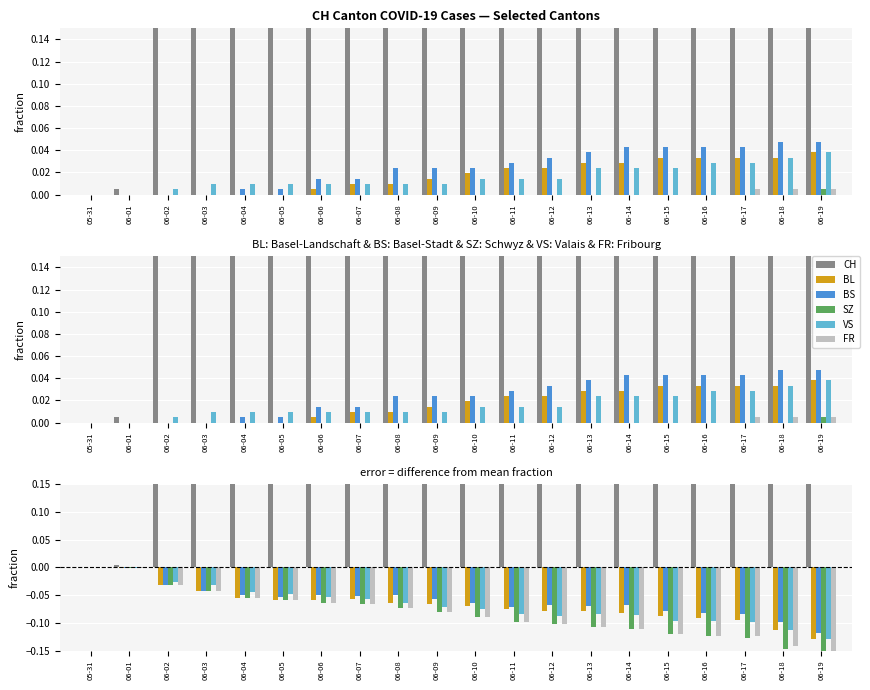

Reading left to right, extract all data points from this chart.

CH: 05-31=0.0	06-01=0.0	06-02=0.1	06-03=0.2	06-04=0.3	06-05=0.3	06-06=0.3	06-07=0.3	06-08=0.3	06-09=0.4	06-10=0.4	06-11=0.4	06-12=0.4	06-13=0.4	06-14=0.5	06-15=0.5	06-16=0.5	06-17=0.5	06-18=0.6	06-19=0.7
BL: 05-31=0.0	06-01=-0.0	06-02=-0.0	06-03=-0.0	06-04=-0.1	06-05=-0.1	06-06=-0.1	06-07=-0.1	06-08=-0.1	06-09=-0.1	06-10=-0.1	06-11=-0.1	06-12=-0.1	06-13=-0.1	06-14=-0.1	06-15=-0.1	06-16=-0.1	06-17=-0.1	06-18=-0.1	06-19=-0.1
BS: 05-31=0.0	06-01=-0.0	06-02=-0.0	06-03=-0.0	06-04=-0.1	06-05=-0.1	06-06=-0.0	06-07=-0.1	06-08=-0.1	06-09=-0.1	06-10=-0.1	06-11=-0.1	06-12=-0.1	06-13=-0.1	06-14=-0.1	06-15=-0.1	06-16=-0.1	06-17=-0.1	06-18=-0.1	06-19=-0.1
SZ: 05-31=0.0	06-01=-0.0	06-02=-0.0	06-03=-0.0	06-04=-0.1	06-05=-0.1	06-06=-0.1	06-07=-0.1	06-08=-0.1	06-09=-0.1	06-10=-0.1	06-11=-0.1	06-12=-0.1	06-13=-0.1	06-14=-0.1	06-15=-0.1	06-16=-0.1	06-17=-0.1	06-18=-0.1	06-19=-0.2
VS: 05-31=0.0	06-01=-0.0	06-02=-0.0	06-03=-0.0	06-04=-0.0	06-05=-0.0	06-06=-0.1	06-07=-0.1	06-08=-0.1	06-09=-0.1	06-10=-0.1	06-11=-0.1	06-12=-0.1	06-13=-0.1	06-14=-0.1	06-15=-0.1	06-16=-0.1	06-17=-0.1	06-18=-0.1	06-19=-0.1
FR: 05-31=0.0	06-01=-0.0	06-02=-0.0	06-03=-0.0	06-04=-0.1	06-05=-0.1	06-06=-0.1	06-07=-0.1	06-08=-0.1	06-09=-0.1	06-10=-0.1	06-11=-0.1	06-12=-0.1	06-13=-0.1	06-14=-0.1	06-15=-0.1	06-16=-0.1	06-17=-0.1	06-18=-0.1	06-19=-0.2